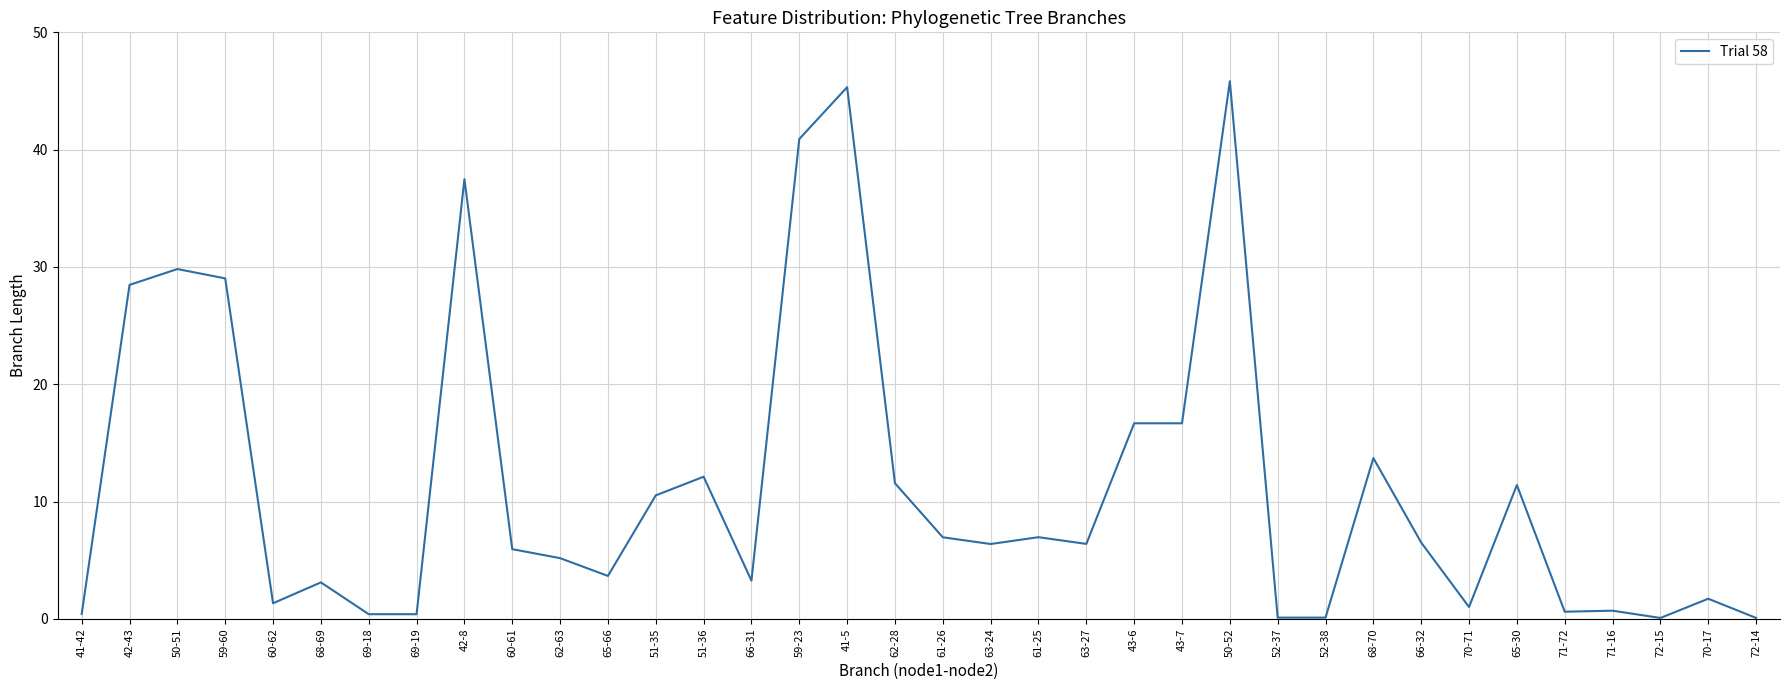

Between 42-43 and 51-36, which is larger?

42-43